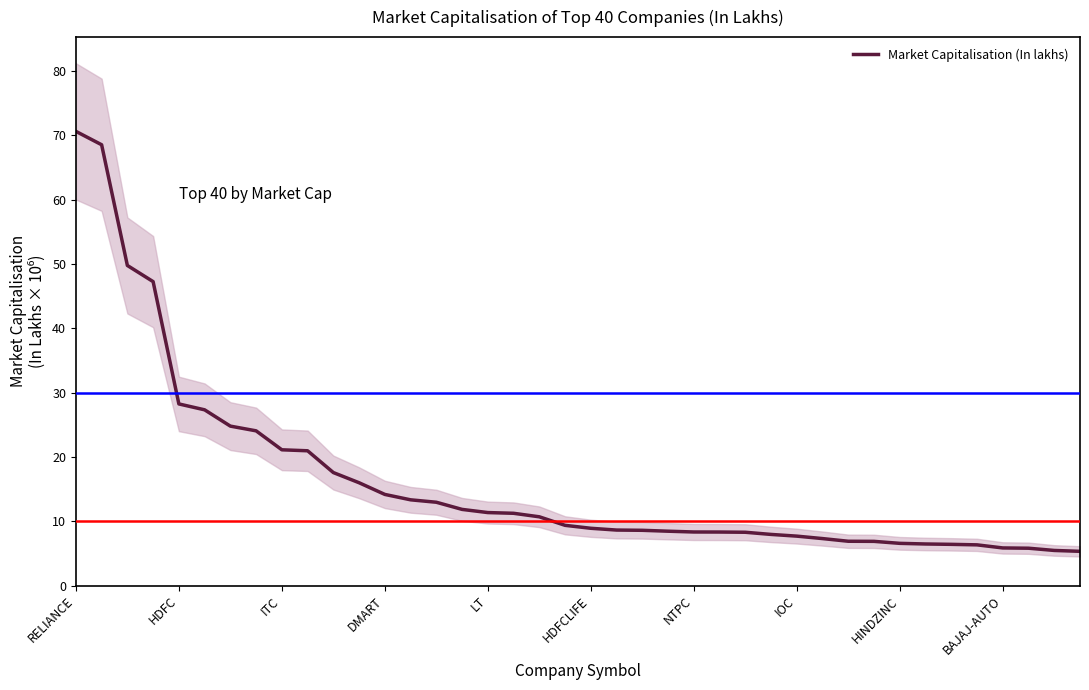

True or false: there are more than 1 points higher than both neighbors.

False